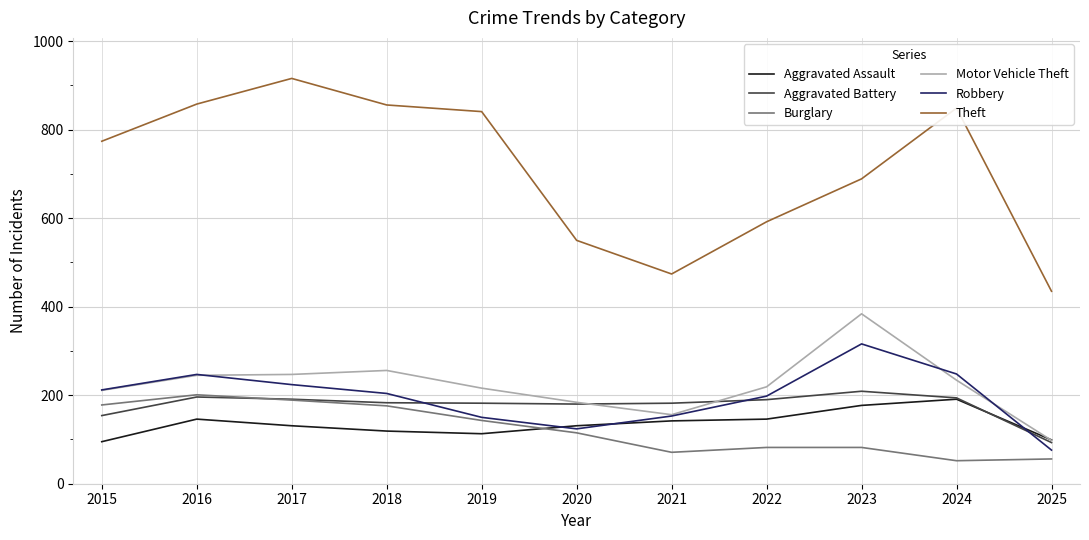

Which series has the largest total across all categories?

Theft